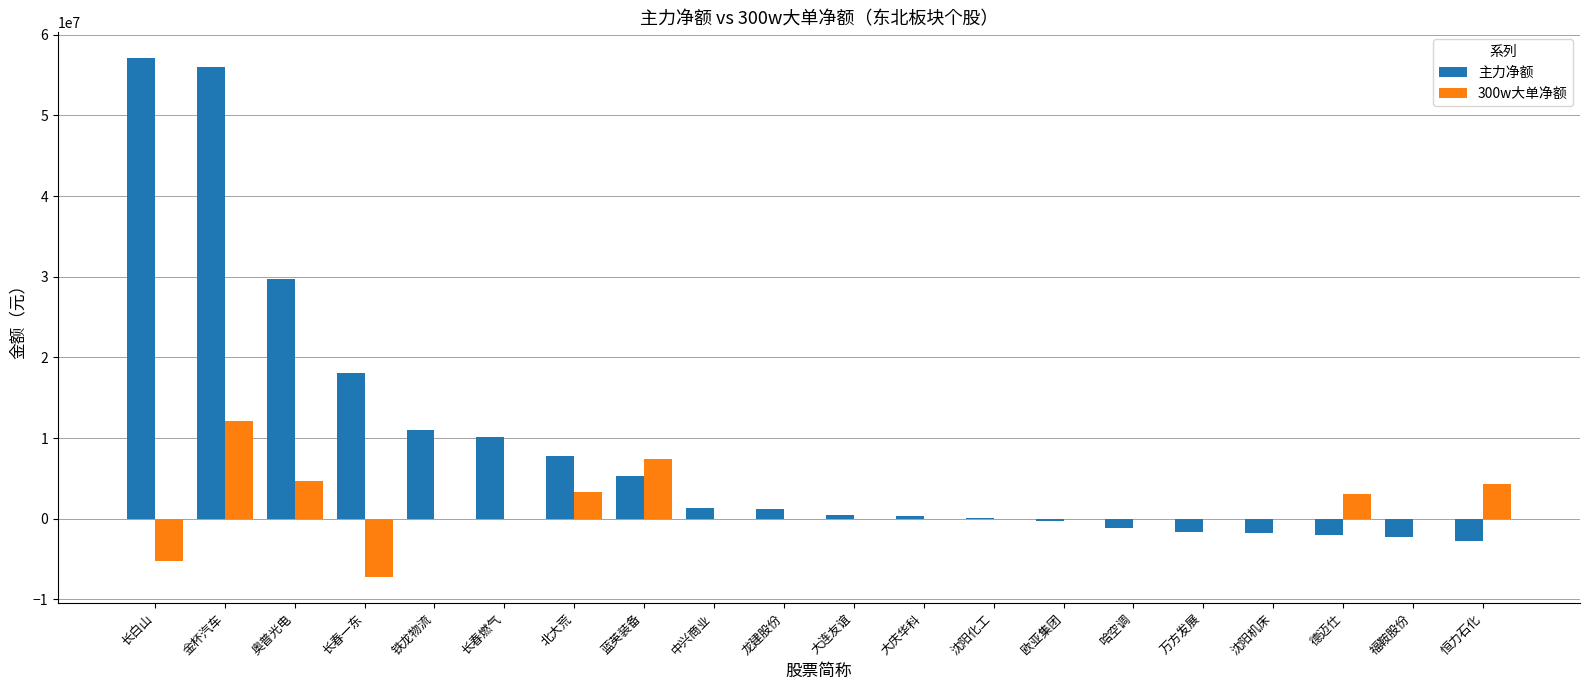

Is the value of 主力净额 at 福鞍股份 greater than the value of 300w大单净额 at 蓝英装备?

No